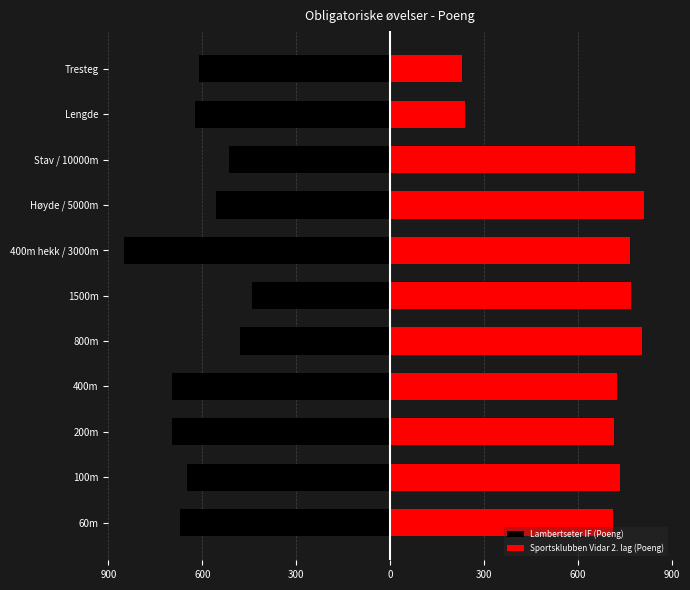

What is the sum of all Sportsklubben Vidar 2. lag (Poeng) values?

7294